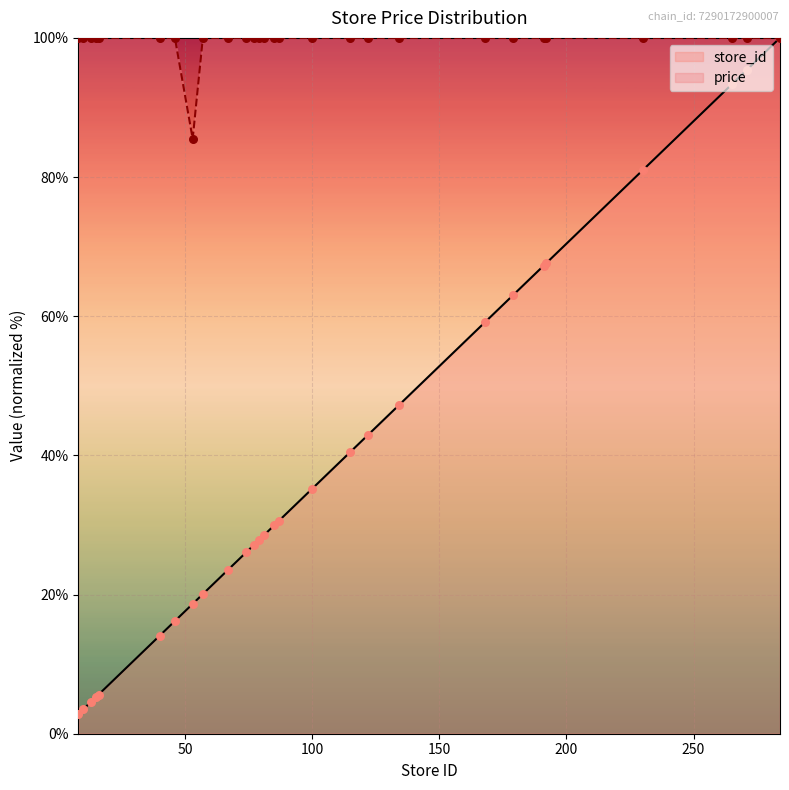

Which series has the largest total across all categories?

price